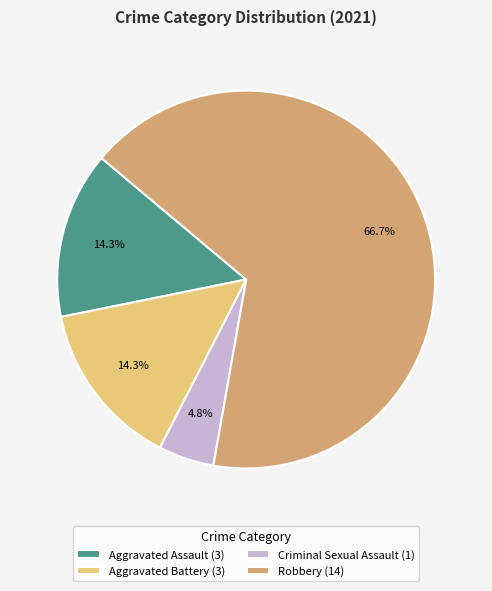

Which slice is the largest?

Robbery